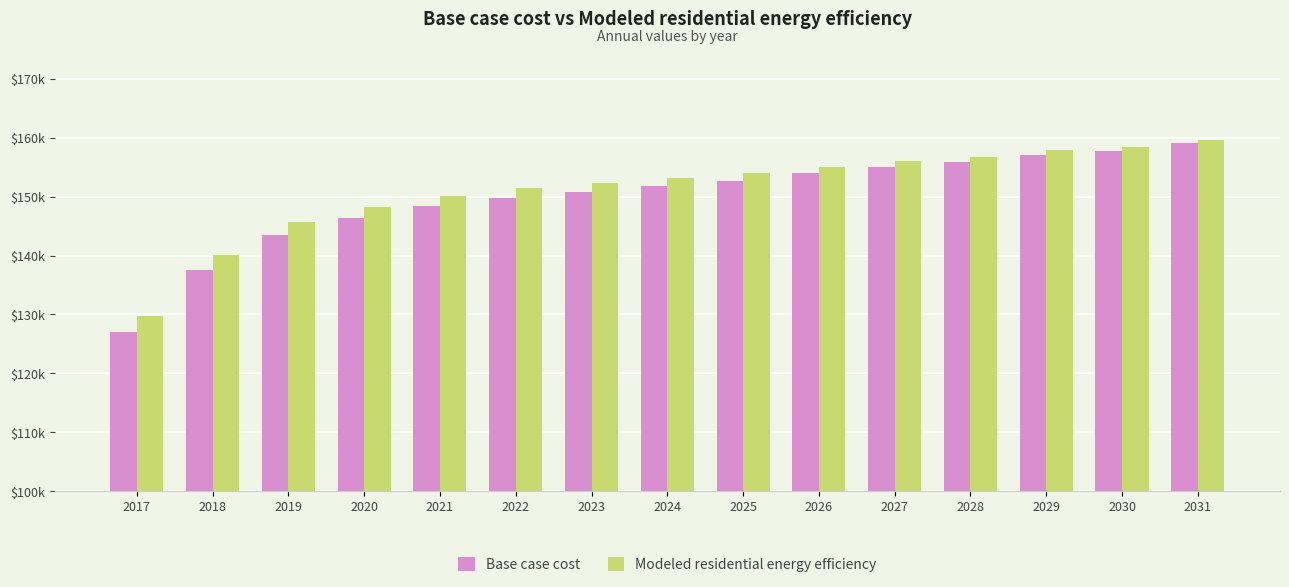

Which series has the largest total across all categories?

Modeled residential energy efficiency